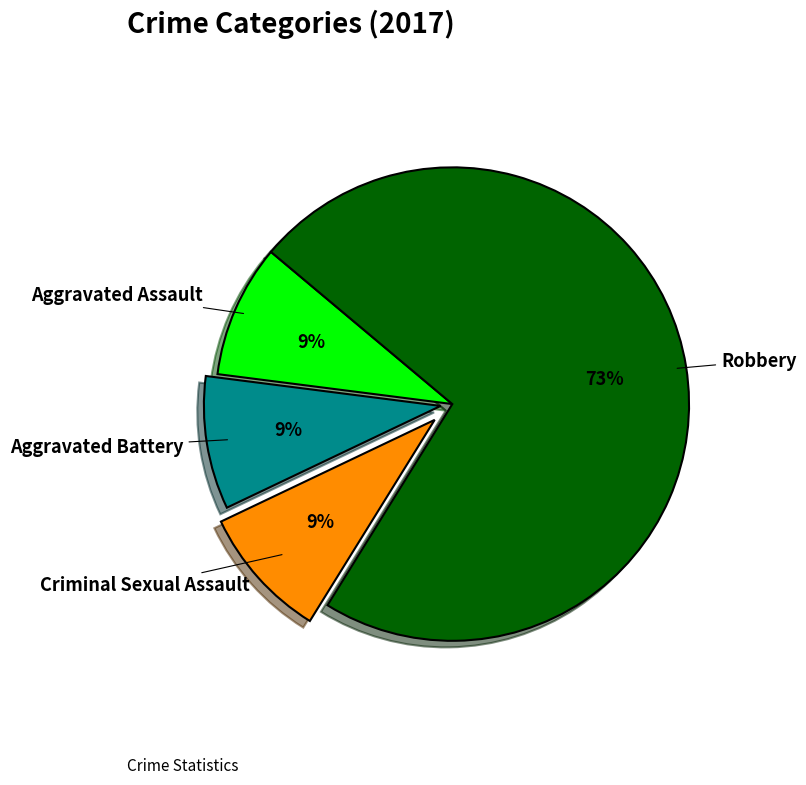

Which slice is the largest?

Robbery